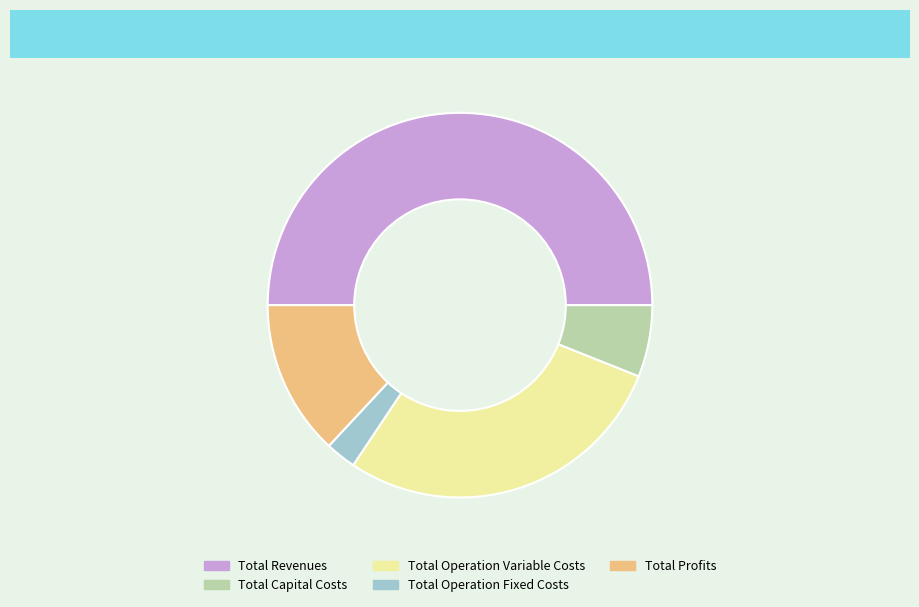

What is the largest slice in the pie chart?

Total Revenues